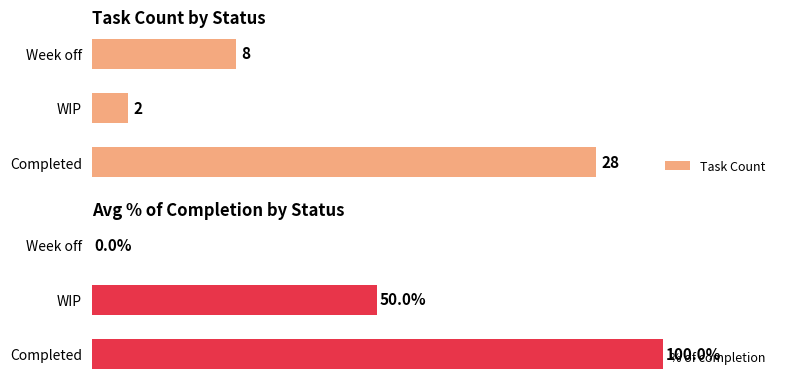

At which label does Task Count reach its minimum?

WIP